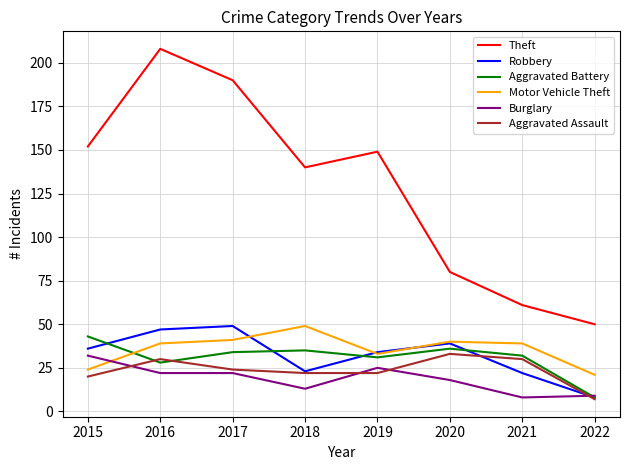

What are all the series names shown in the legend?

Theft, Robbery, Aggravated Battery, Motor Vehicle Theft, Burglary, Aggravated Assault